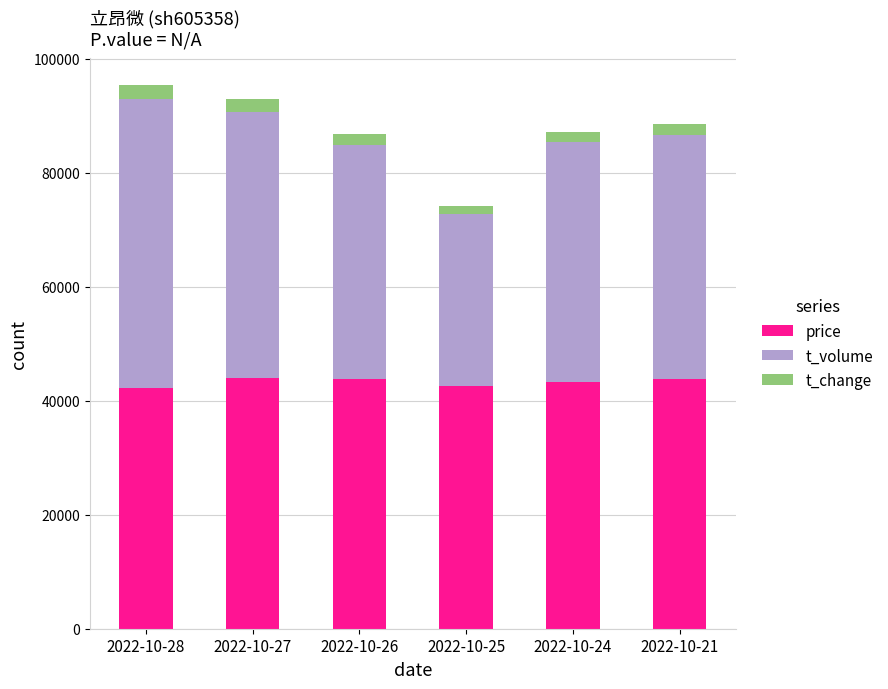

What is the average value of the price series?

43257